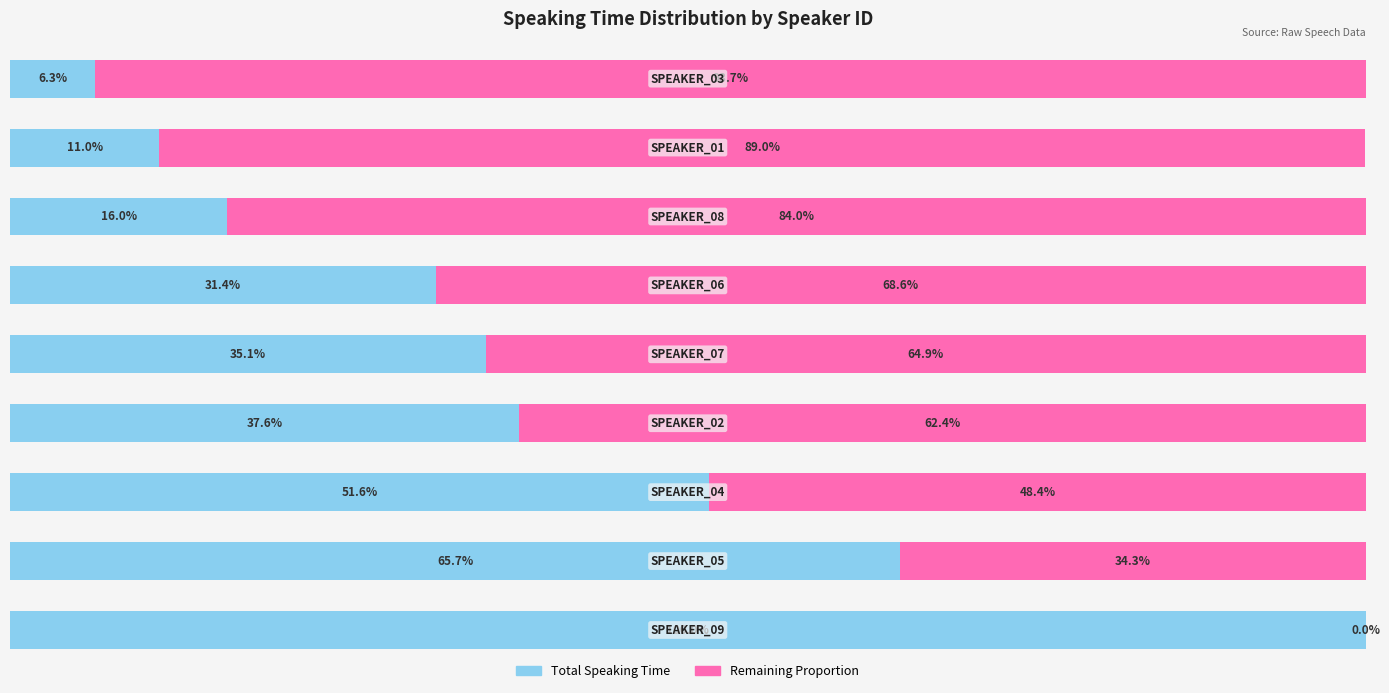

Reading left to right, what are all the values shown in this chart?

Total Time (normalized): 100.0	65.7	51.6	37.6	35.1	31.4	16.0	11.0	6.3
Remaining: 0.0	34.3	48.4	62.4	64.9	68.6	84.0	89.0	93.7